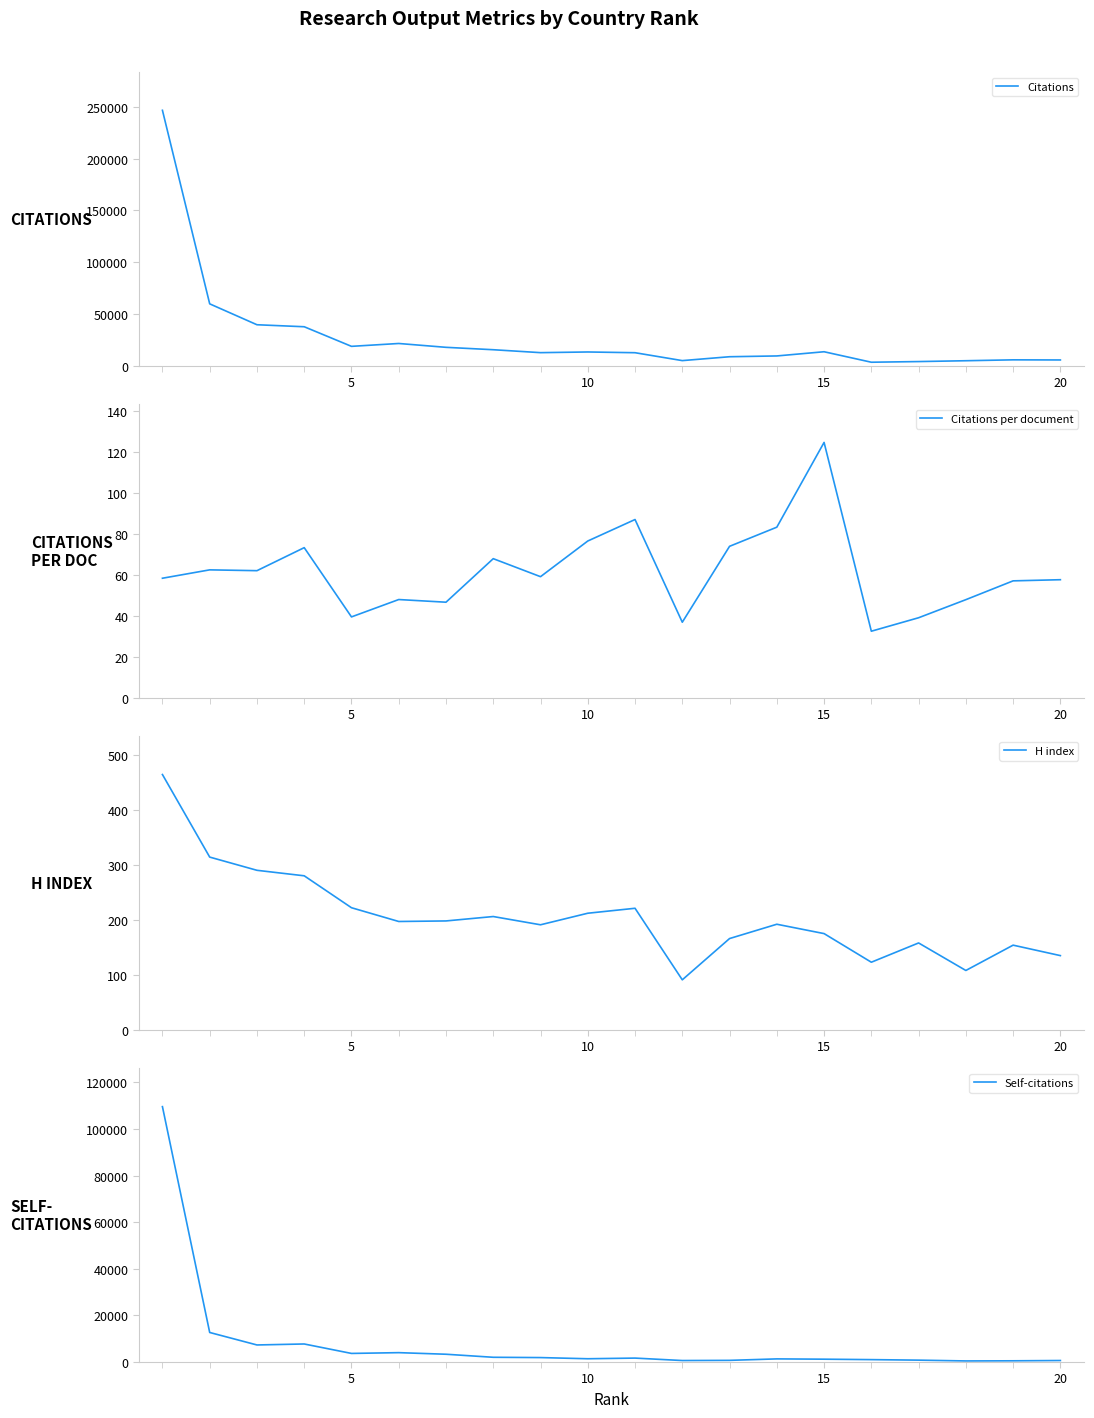

At which label does Citations per document reach its peak?

15